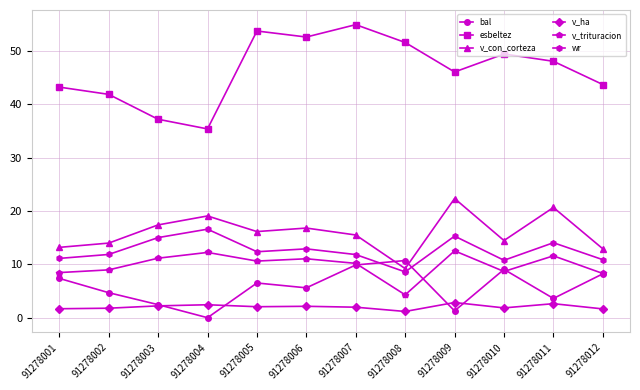

What is the total value across all series at 91278005?

101.5